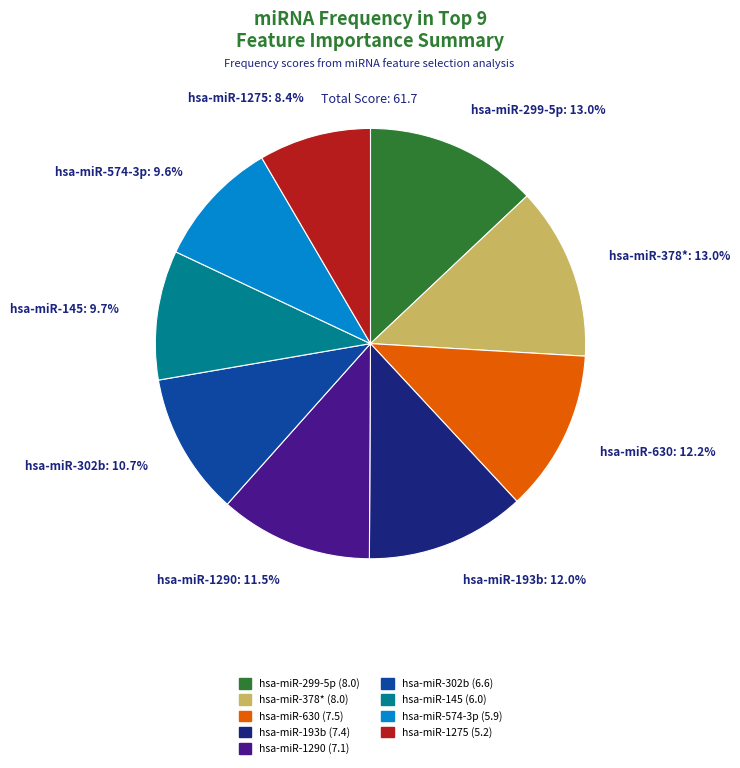

What is the smallest slice in the pie chart?

hsa-miR-1275